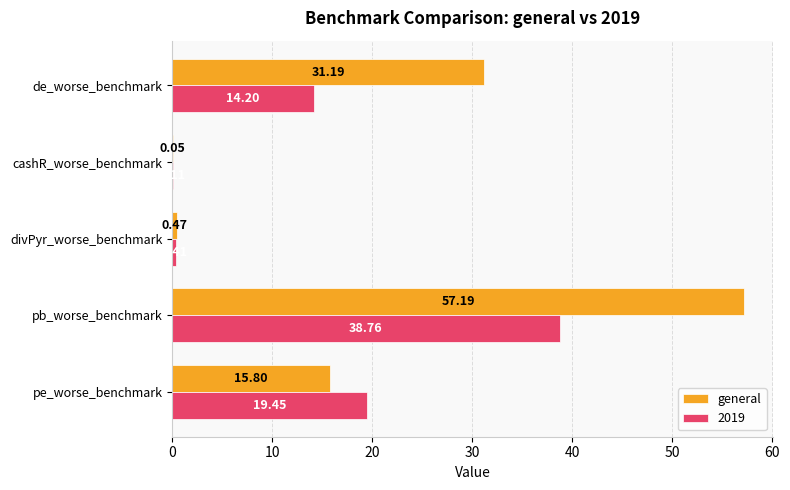

Count the number of data series in this chart.

2